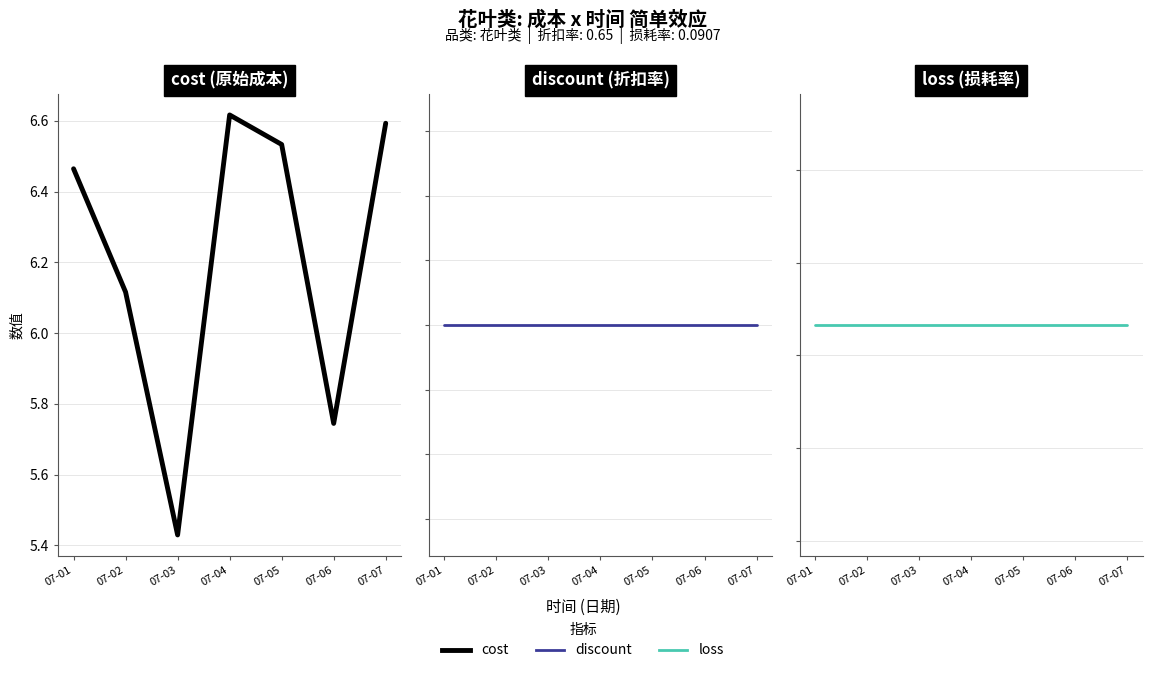

List the series in order of their peak value, highest first.

cost, discount, loss